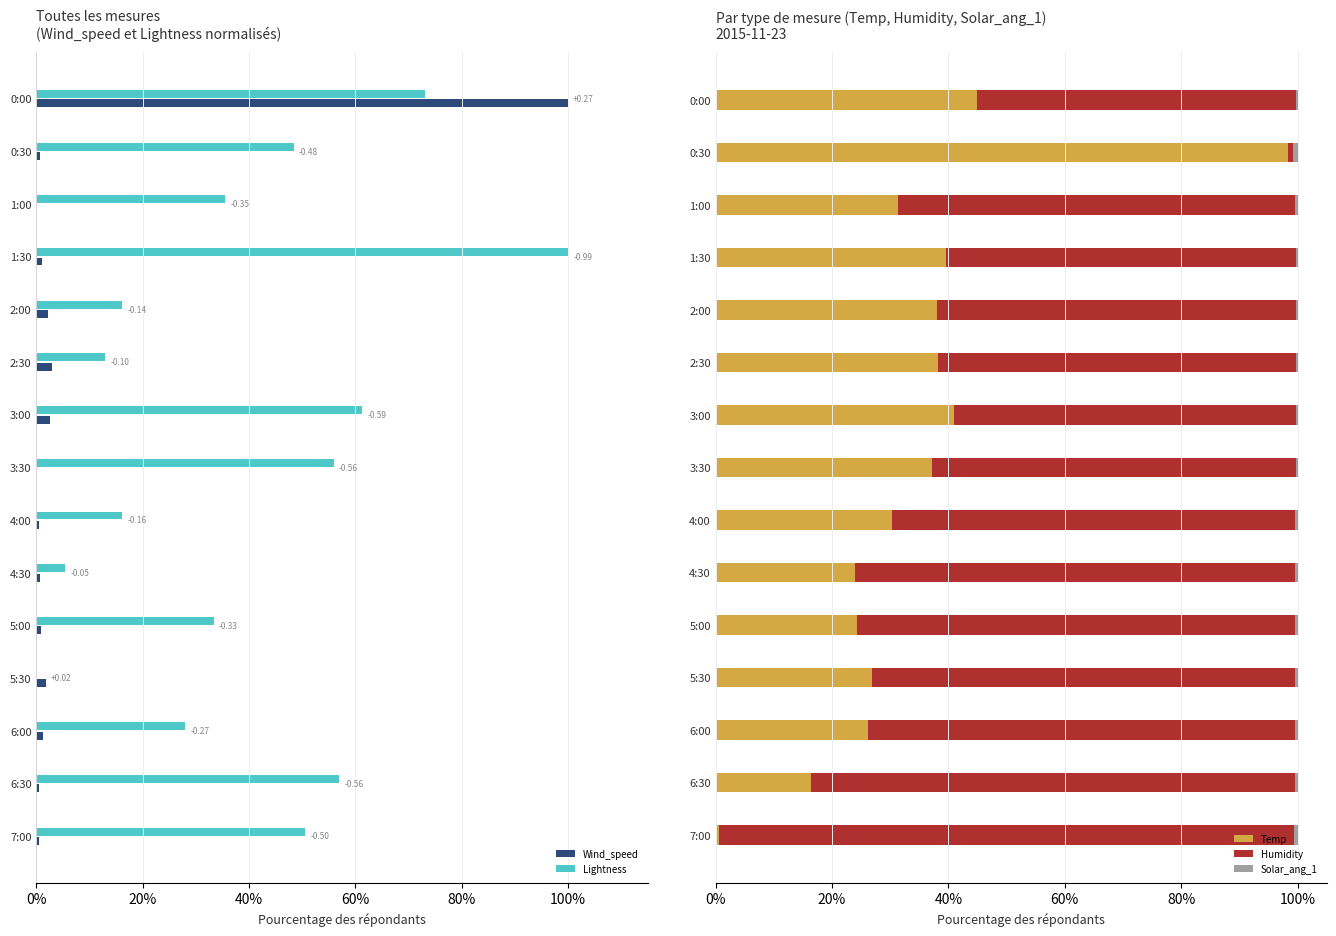

What are all the series names shown in the legend?

Wind_speed, Lightness, Temp, Humidity, Solar_ang_1